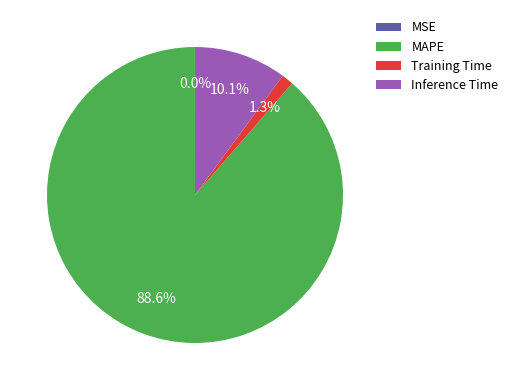

Which category has the biggest portion of the pie?

MAPE